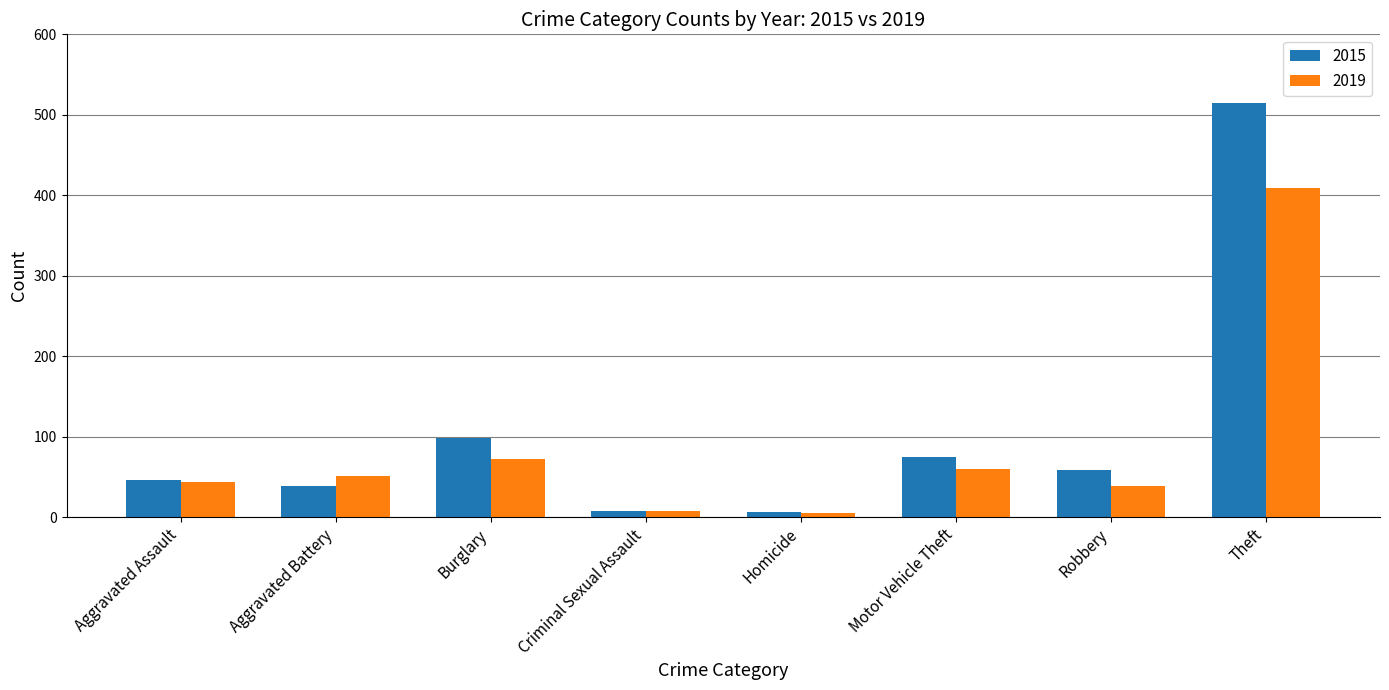

What is the difference between the second highest and minimum values in the 2019 series?

67